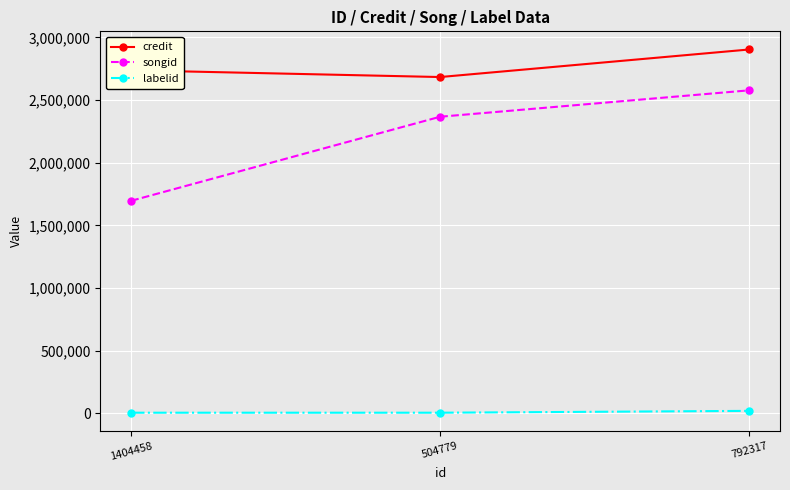

How many values in the songid series are below 2367136?

1